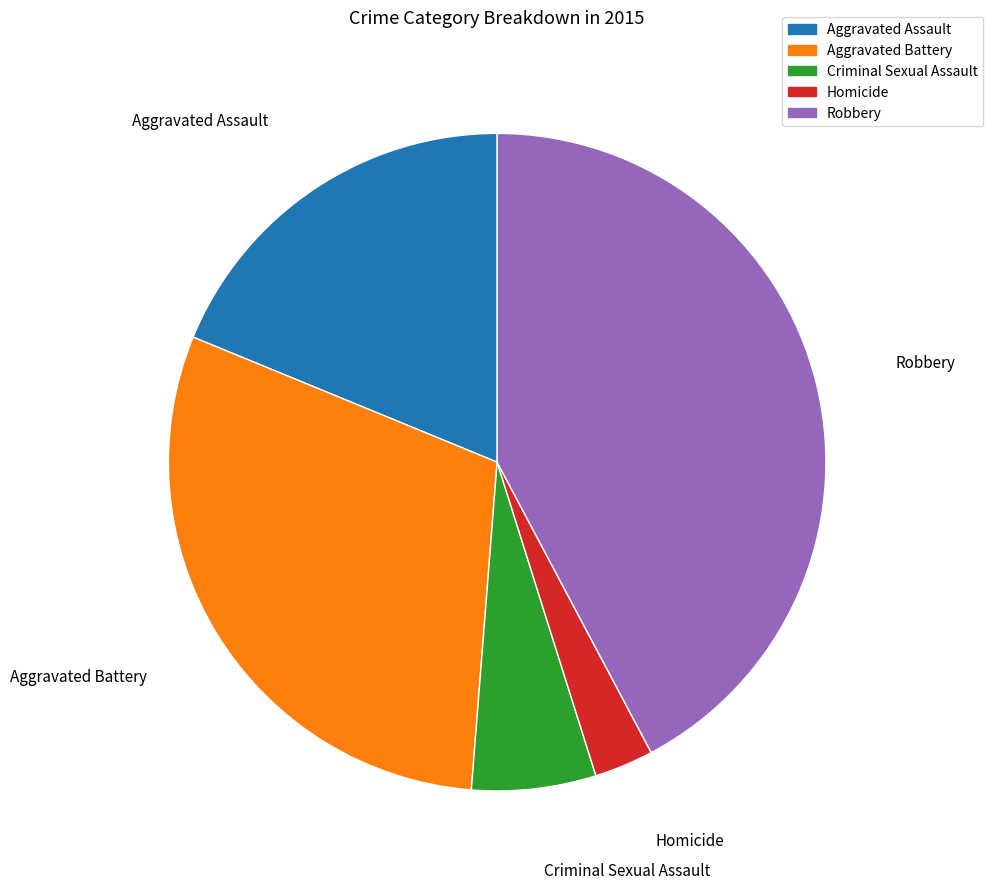

Does Aggravated Battery represent more than half of the total?

No